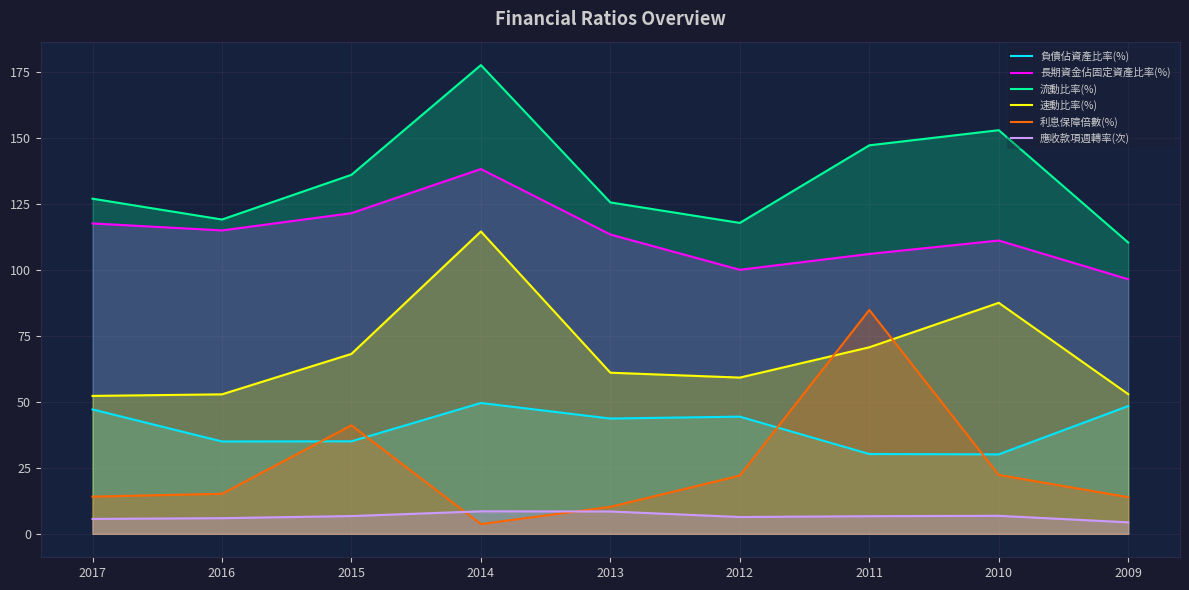

How many interior local valleys does the 應收款項週轉率(次) series have?

1